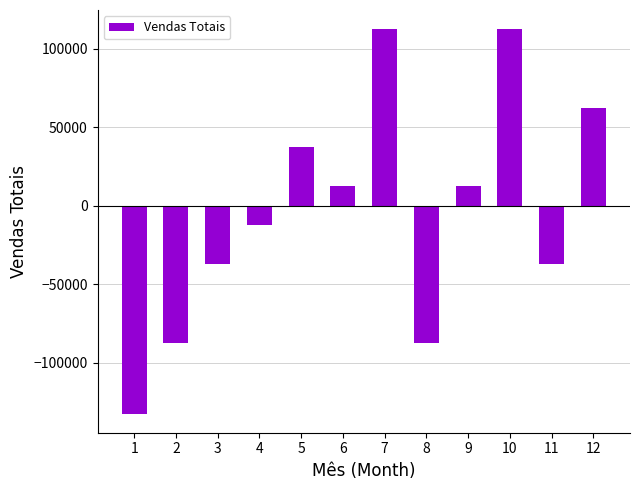

What is the sum of the values at 2 and 3?

-125000